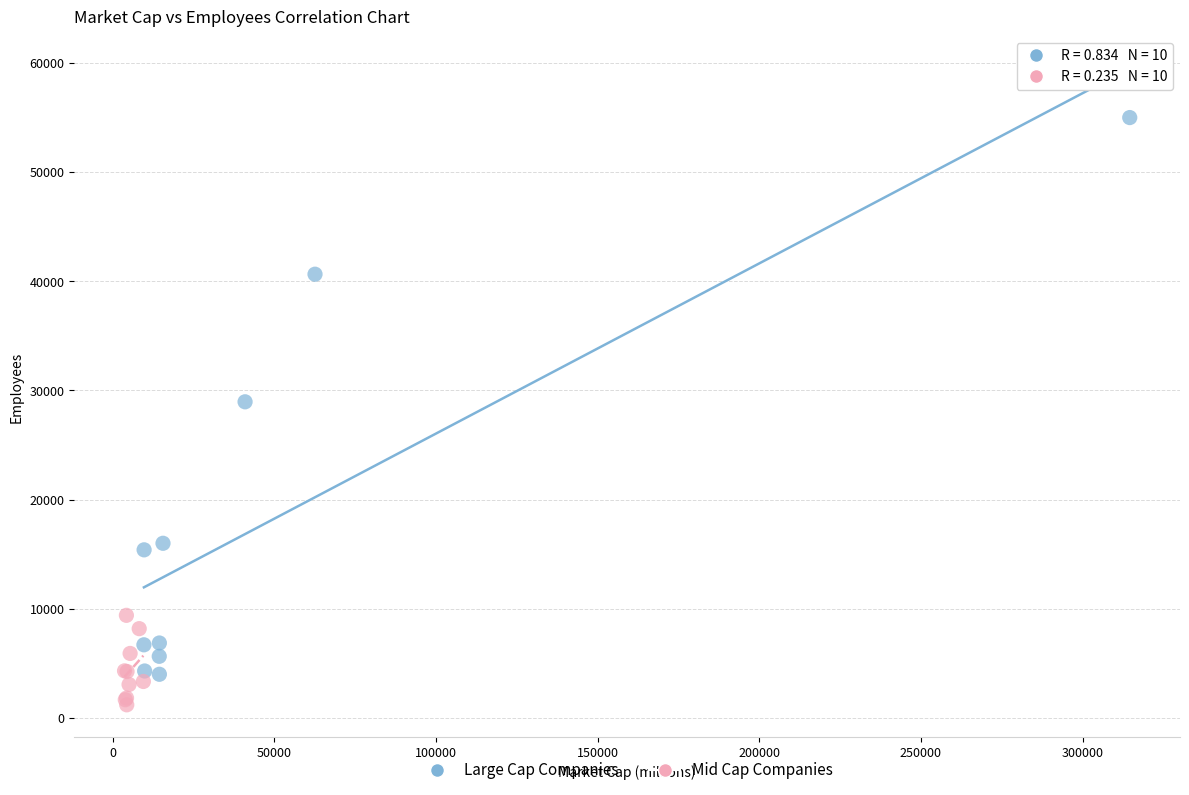

Which series contains the highest Y value?

Large Cap Companies